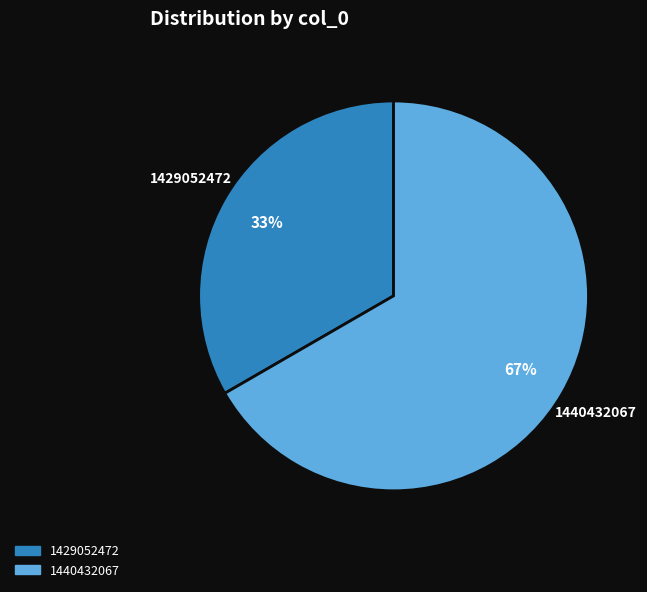

Is it true that 1440432067 is 58% of the pie?

False